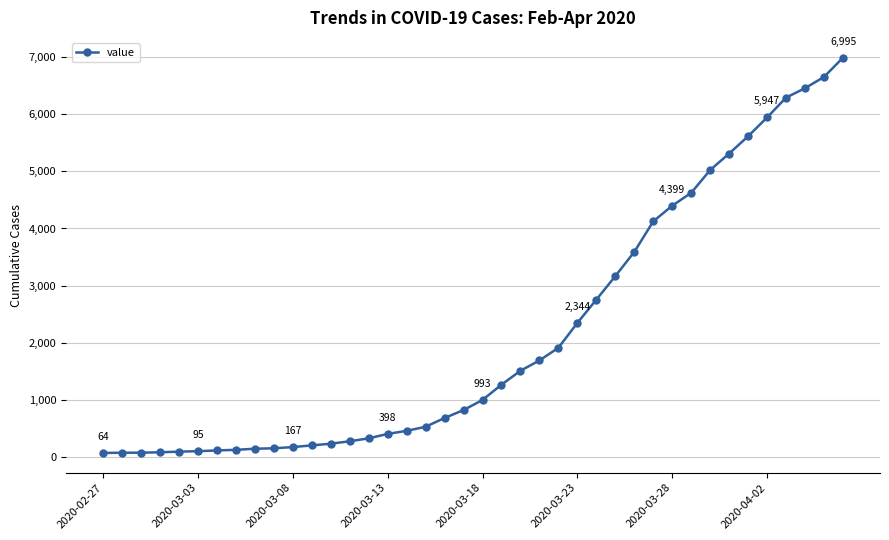

What is the difference between the maximum and minimum values?

6931